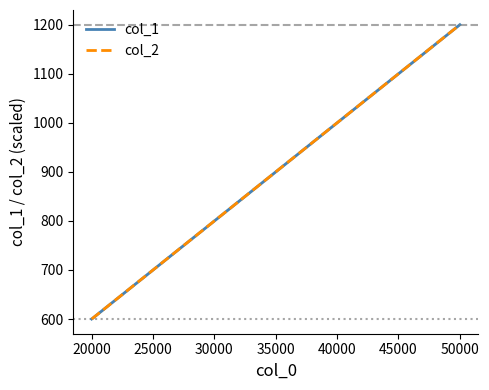

Which series has the widest spread of values?

col_1